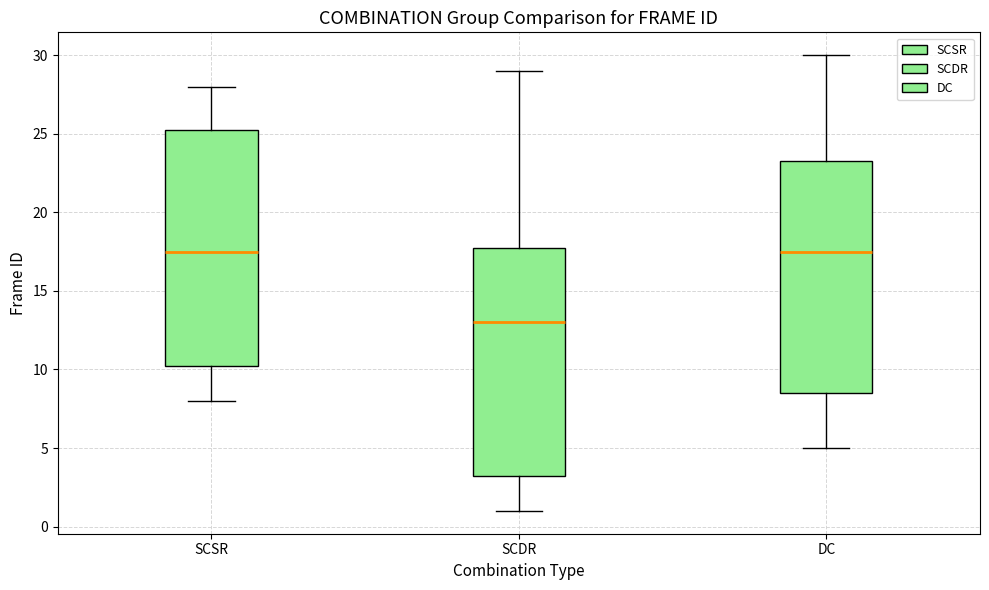

Reading left to right, transcribe this box plot: for each box, give where its median line is, the range the box spans, and where its two whiskers end, as read against the y-axis. The values are not printed on the chart, so give them approximately, as read against the axis.

SCSR: median 17.5, box 10.5 to 25.5, whiskers 8.0 to 28.0
SCDR: median 13.0, box 3.5 to 18.0, whiskers 1.0 to 29.0
DC: median 17.5, box 8.5 to 23.5, whiskers 5.0 to 30.0